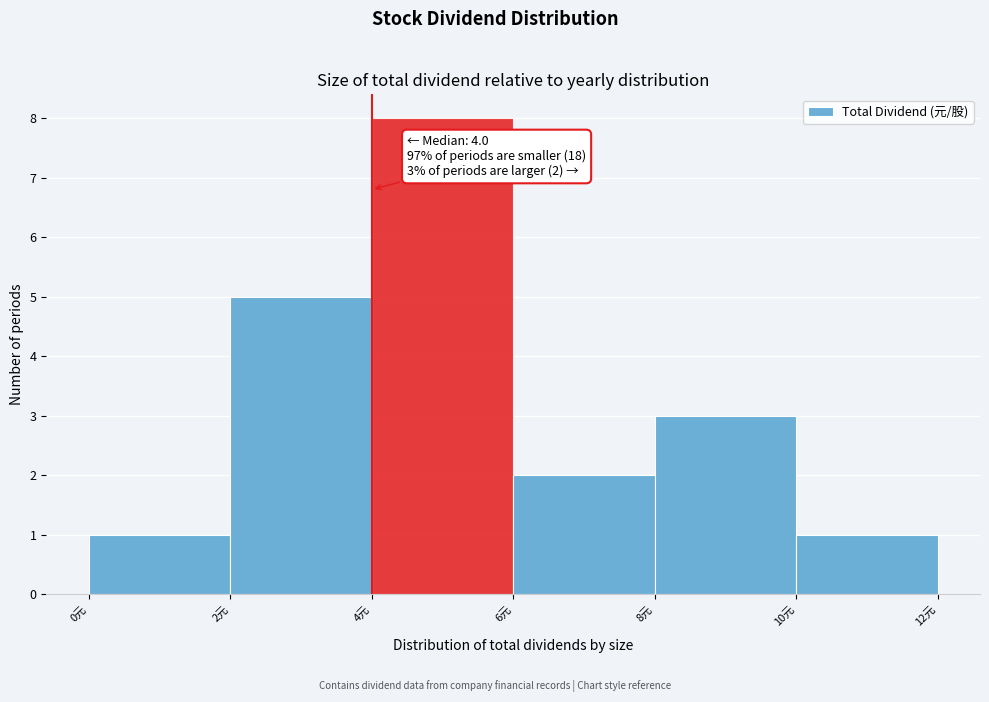

Which range on the x-axis has the tallest bar?

4 to 6